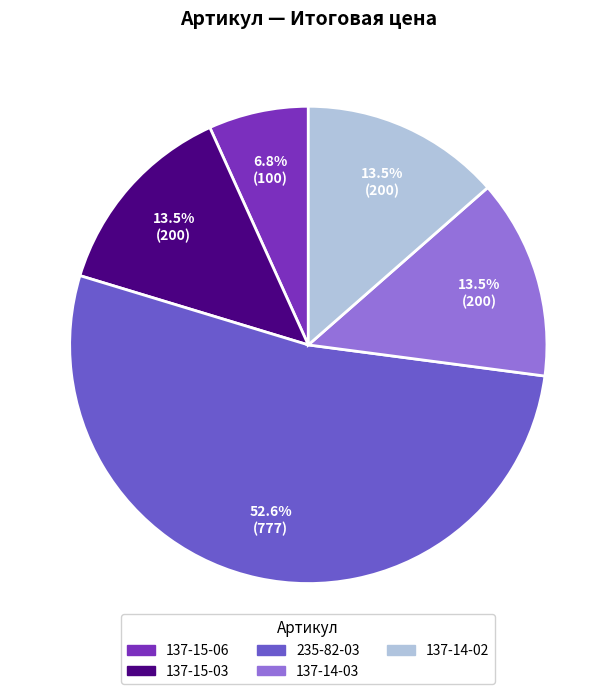

Which slice is the smallest?

137-15-06